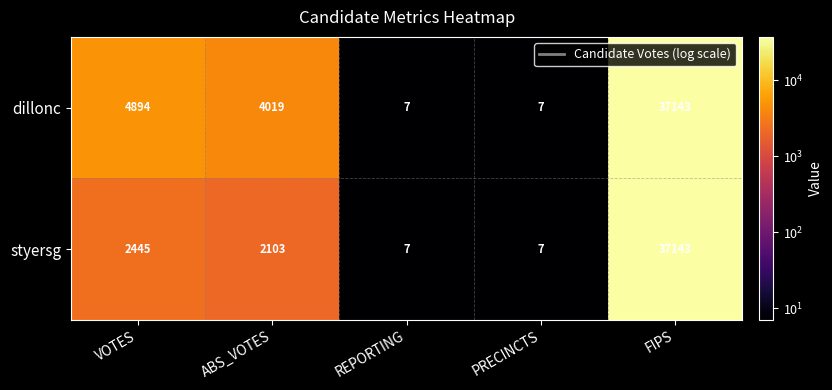

Which category has the highest value across all series?

FIPS